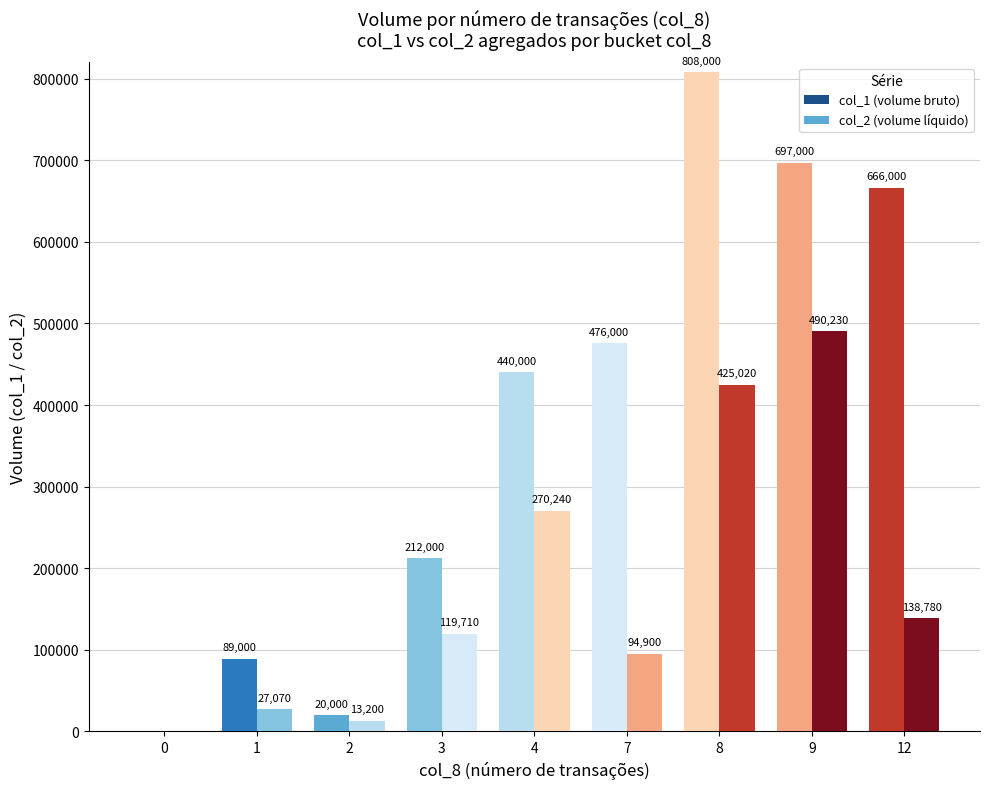

What value does the col_1 (volume bruto) series have at 9?

697000